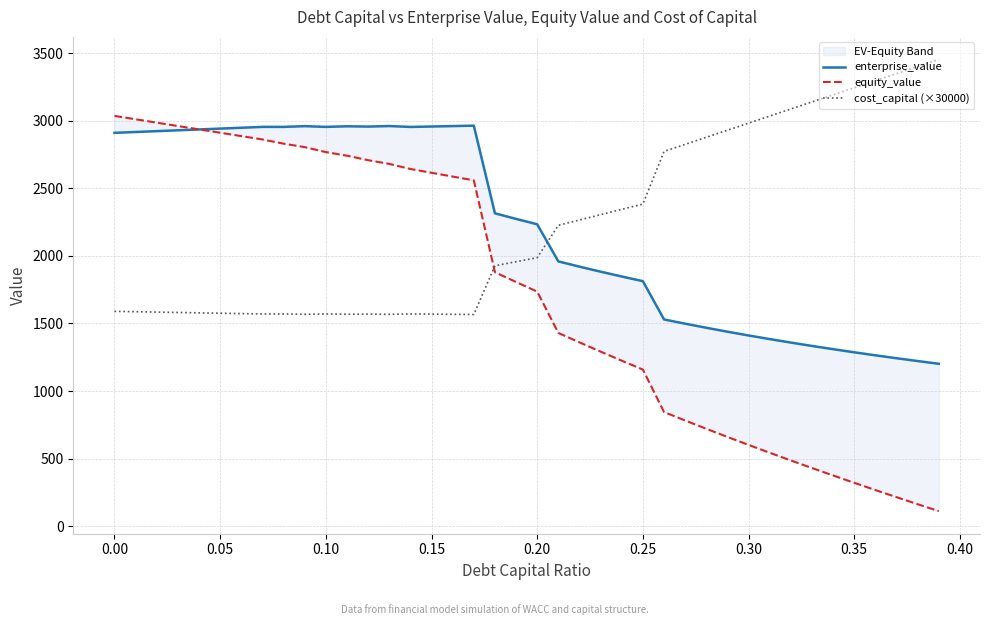

What are all the series names shown in the legend?

enterprise_value, equity_value, cost_capital (×30000)